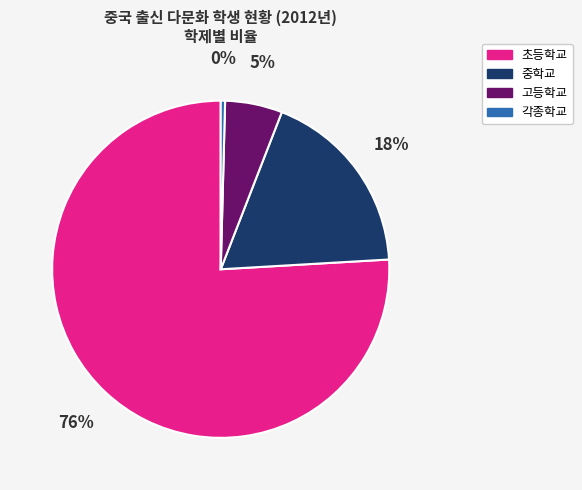

What percentage is the 고등학교 slice, to the nearest percent?

5%